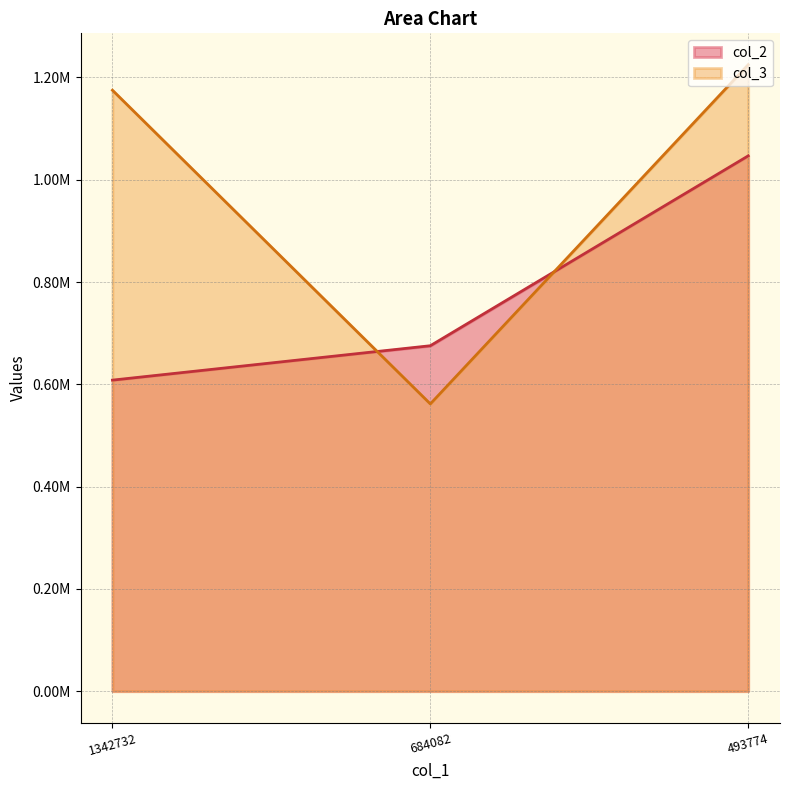

Reading left to right, transcribe all the data shown in this chart.

col_2: 1342732=608242.0	684082=675508.6	493774=1046787.3
col_3: 1342732=1175141.7	684082=561740.0	493774=1225103.9